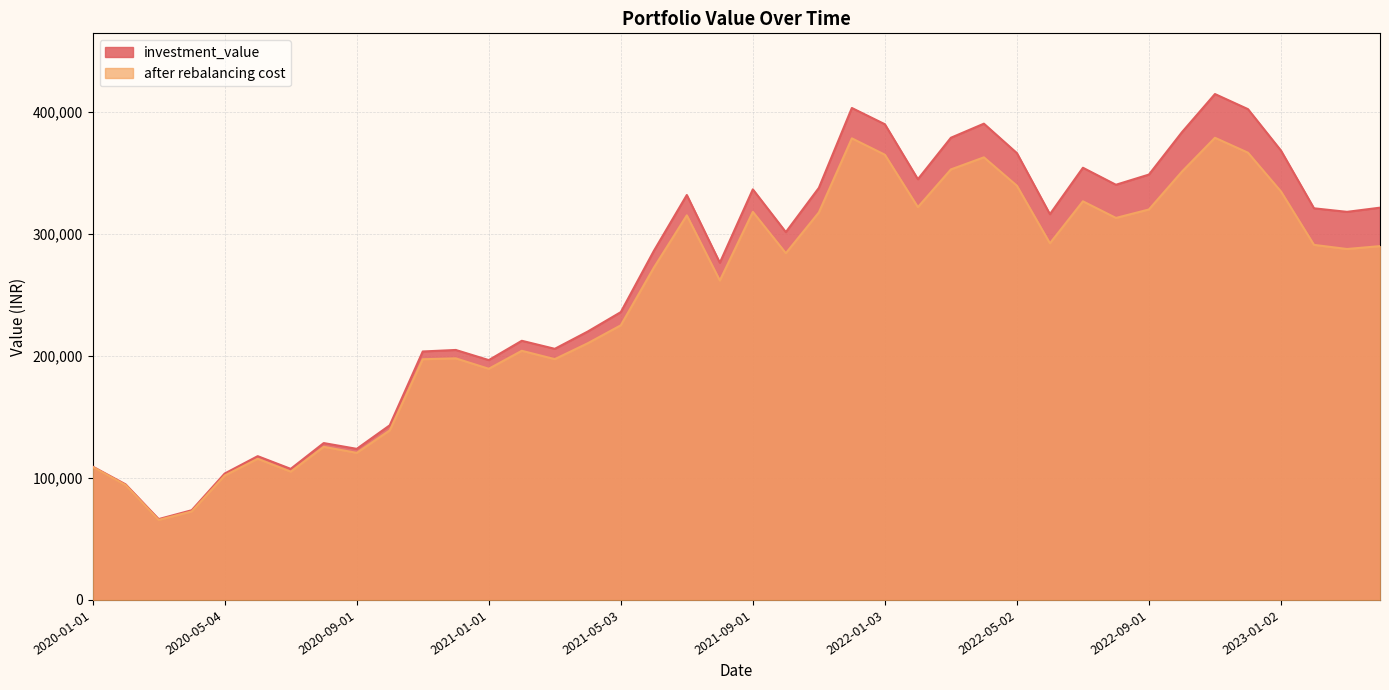

True or false: investment_value and after rebalancing cost intersect in this chart.

False